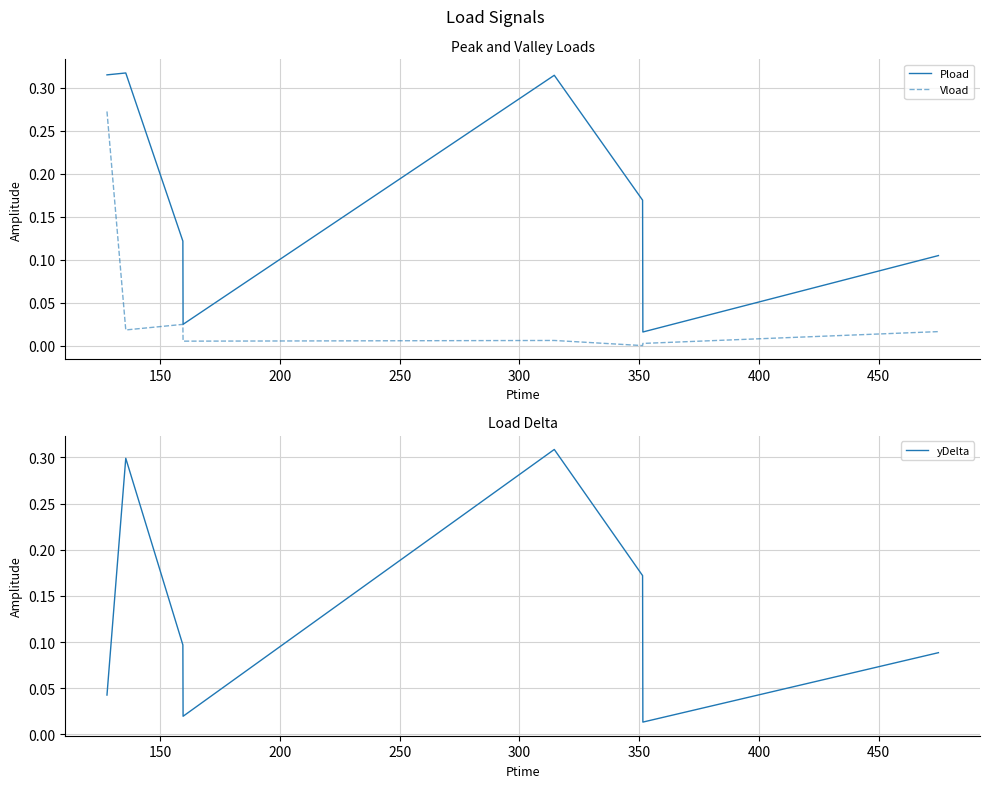

True or false: Pload and Vload intersect in this chart.

False